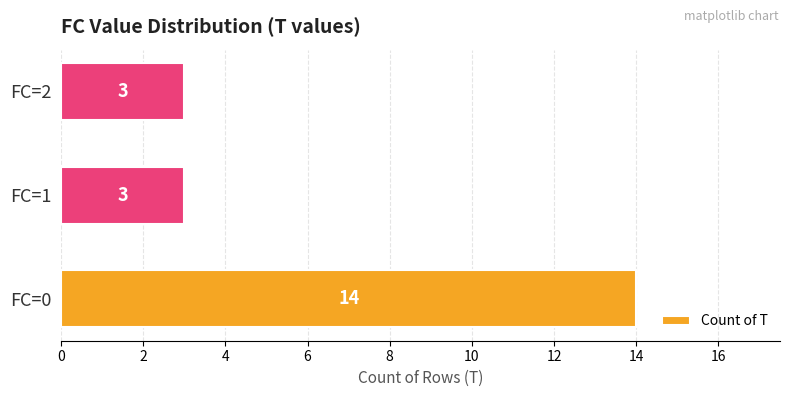

What is the approximate value at FC=0, to the nearest 5?

15